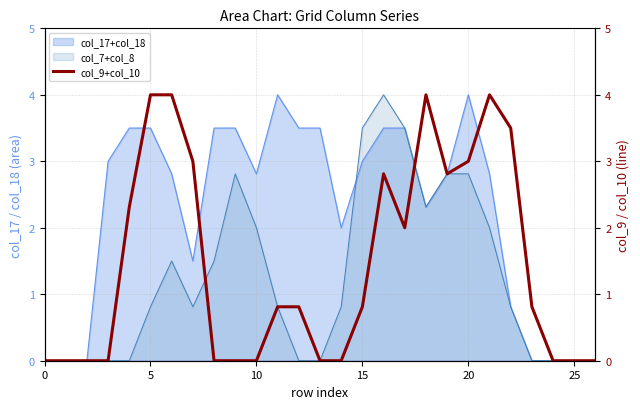

How many lines are shown in the chart?

1